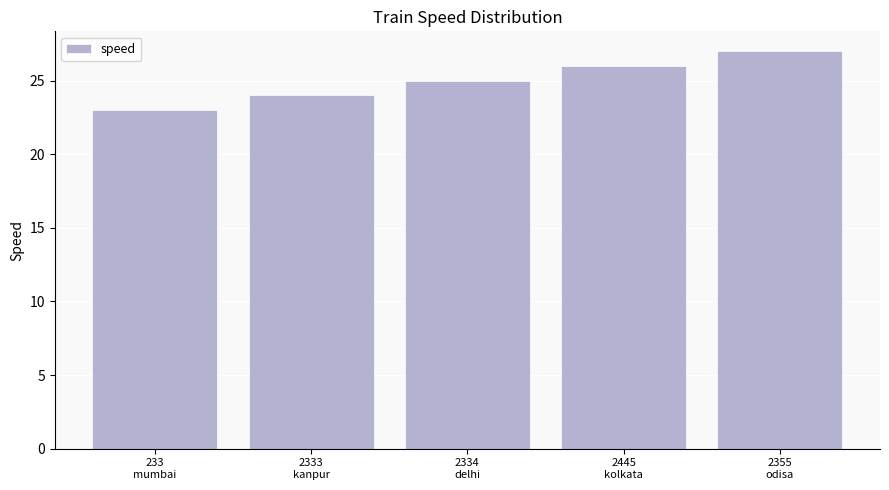

Which has a higher value, 2334
delhi or 2445
kolkata?

2445
kolkata